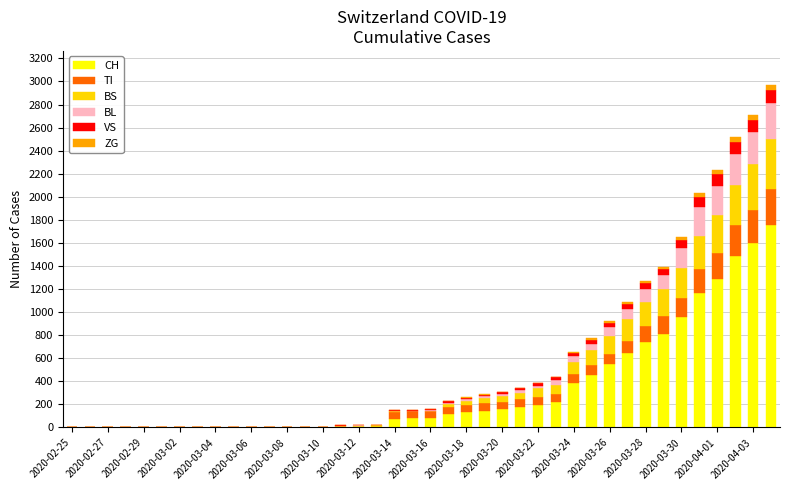

What is the highest value of the CH series?

1753